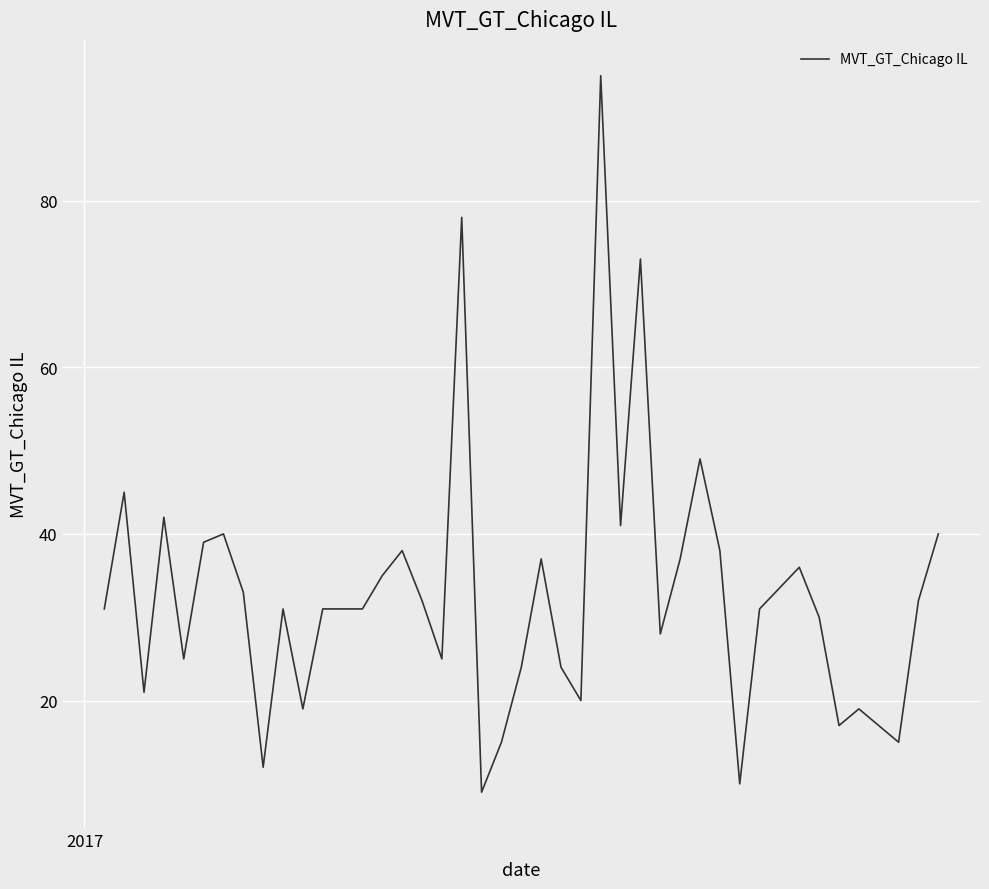

How many series are shown in this chart?

1